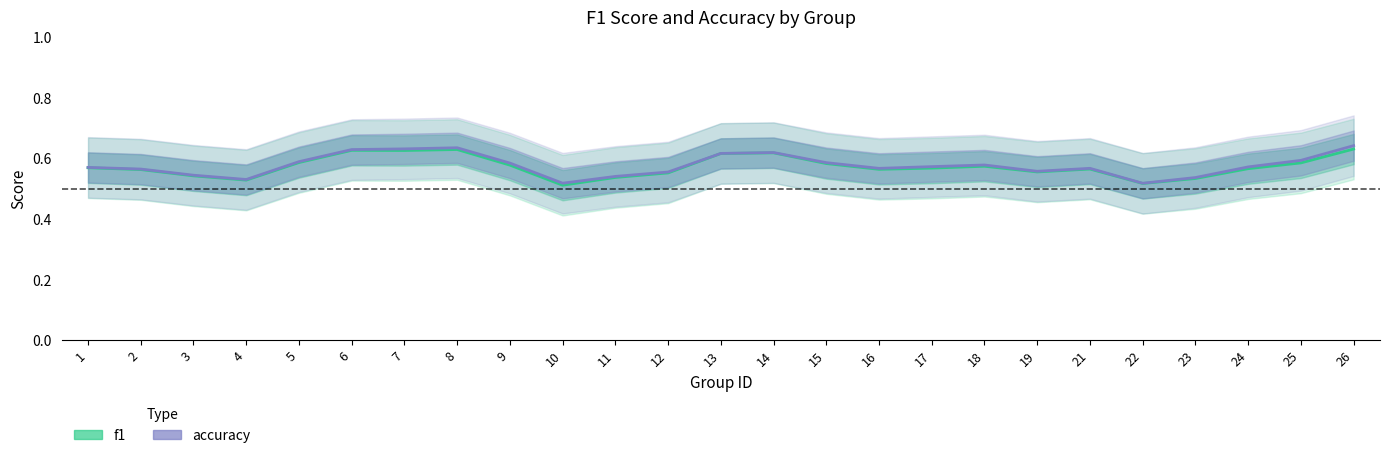

Which has a higher value, 23 or 10?

23